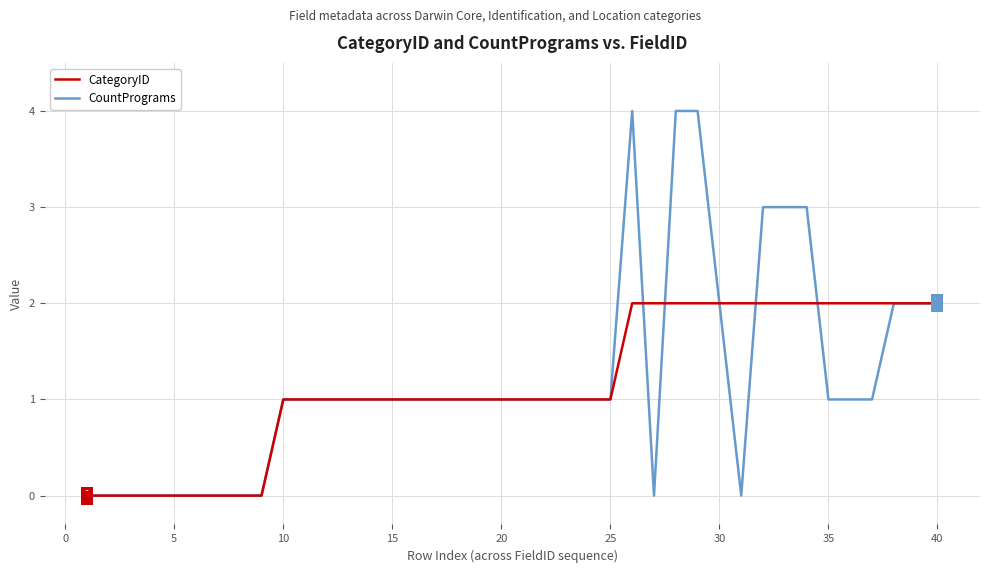

Which series has the widest spread of values?

CountPrograms